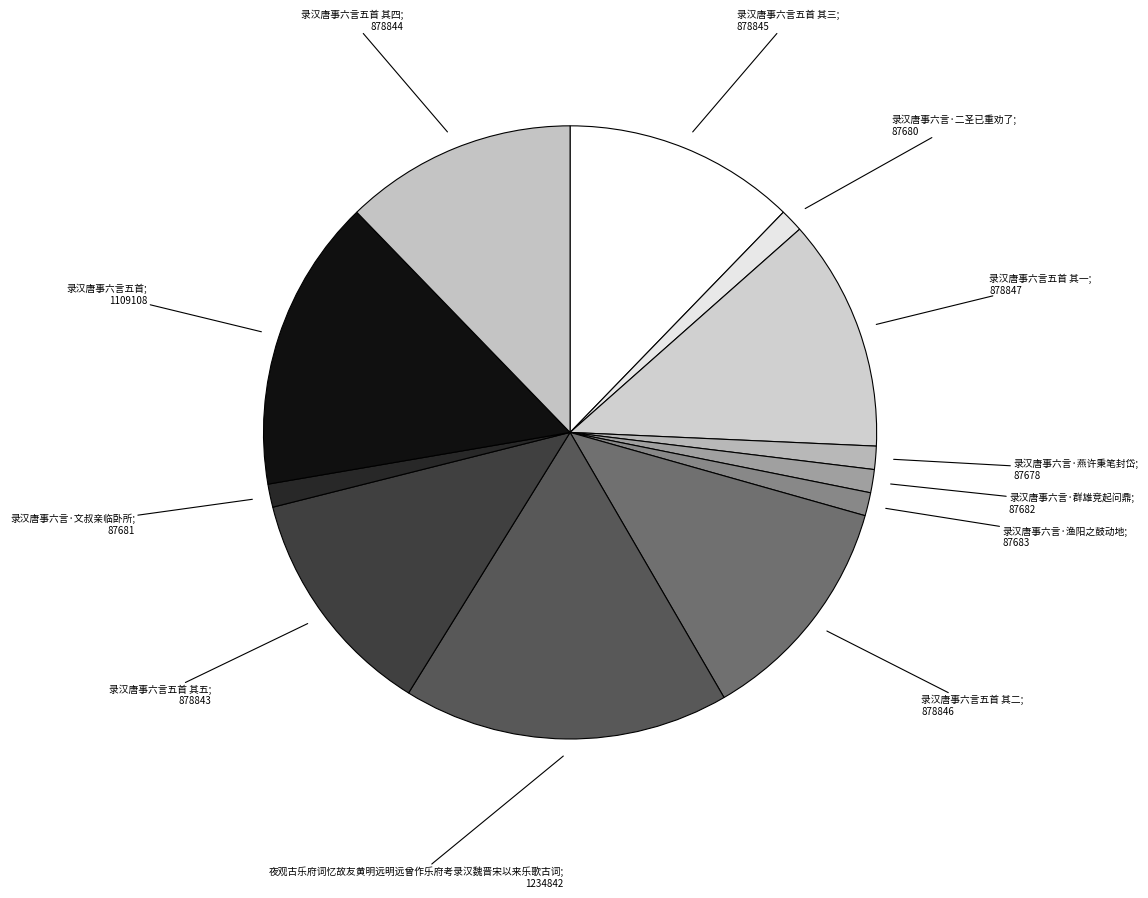

Count the number of slices in the pie.

12